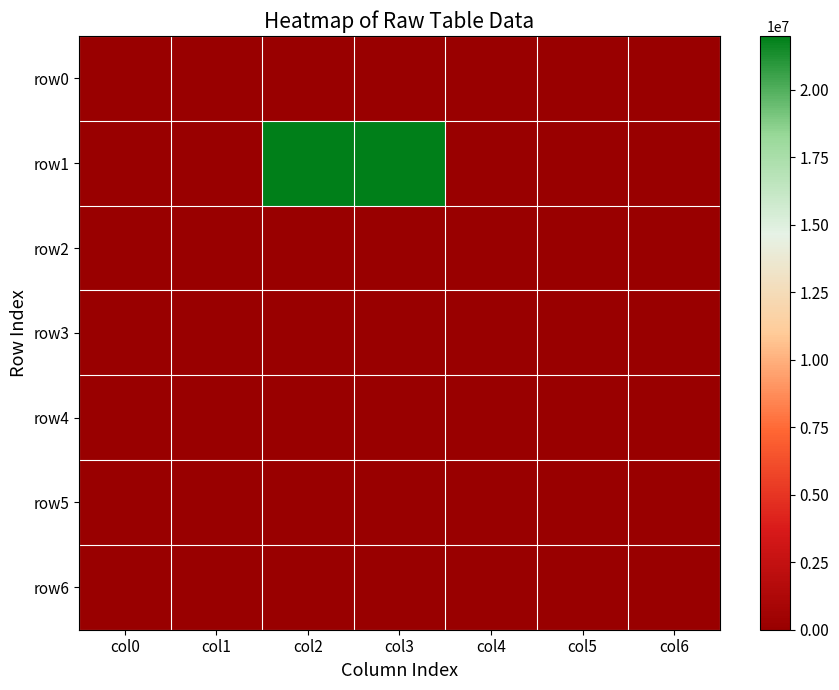

How many data points does each series have?

7